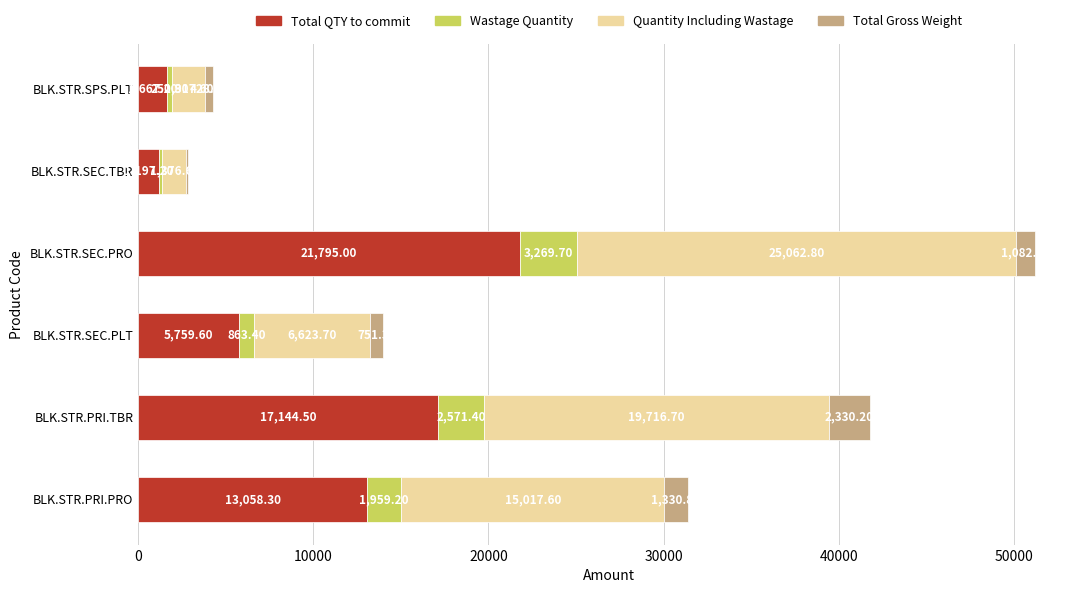

Where is Total QTY to commit nearest to the value 11496?

BLK.STR.PRI.PRO